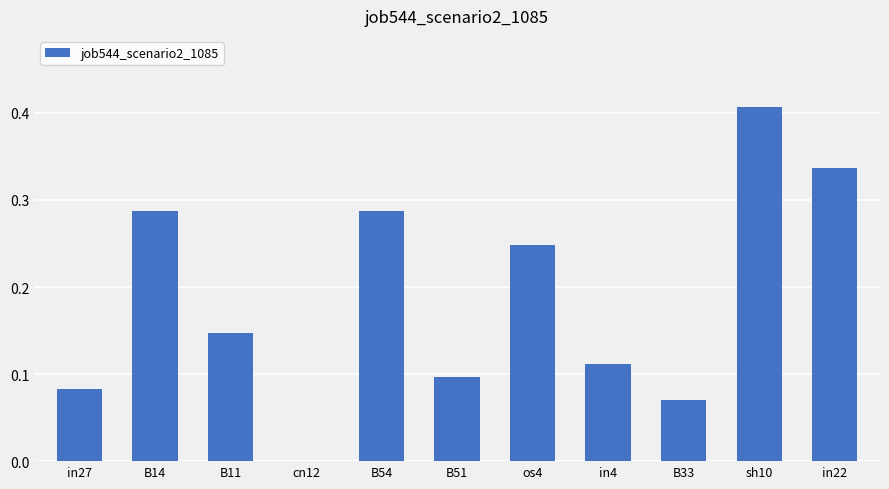

Does the chart contain stacked bars?

No